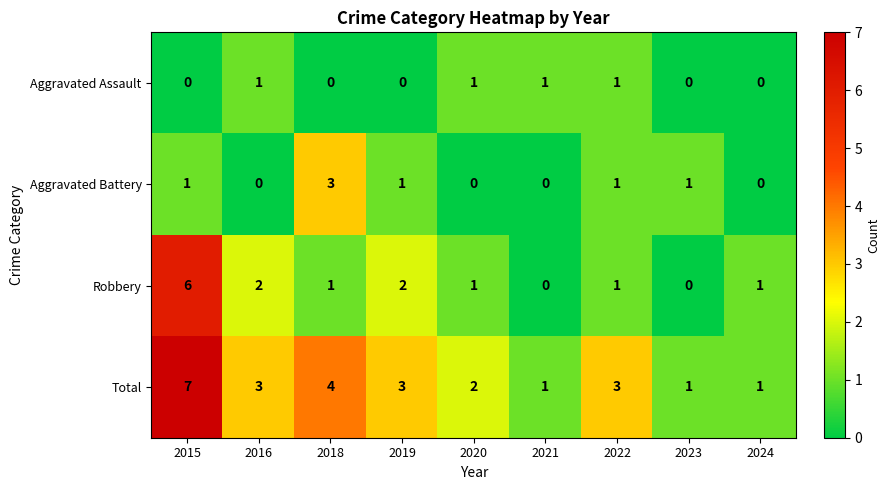

Is the value of Total at 2018 greater than the value of Aggravated Battery at 2022?

Yes